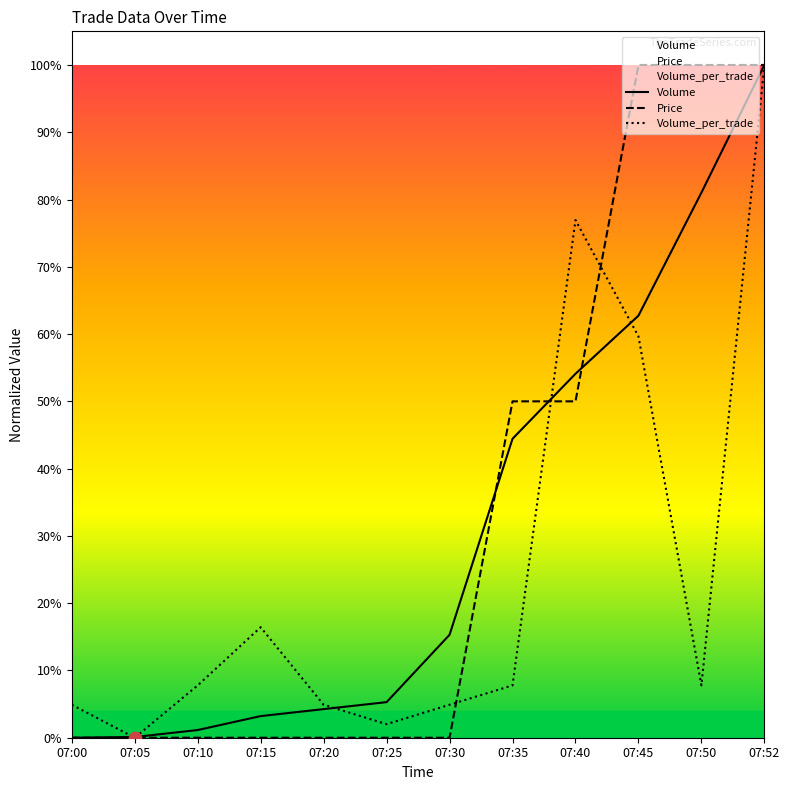

Which series has the largest Y range (max minus min)?

Volume